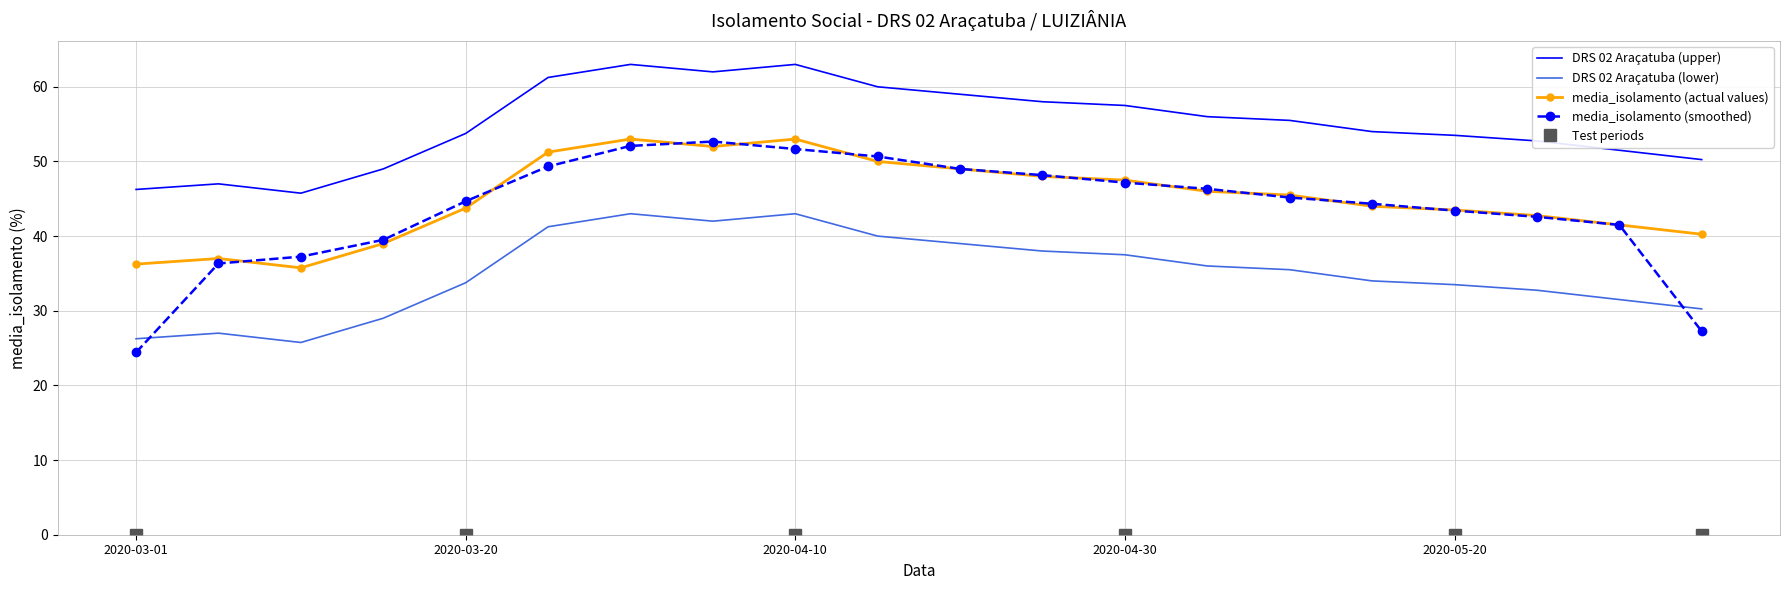

What is the difference between the maximum and second lowest values in the media_isolamento series?

16.8